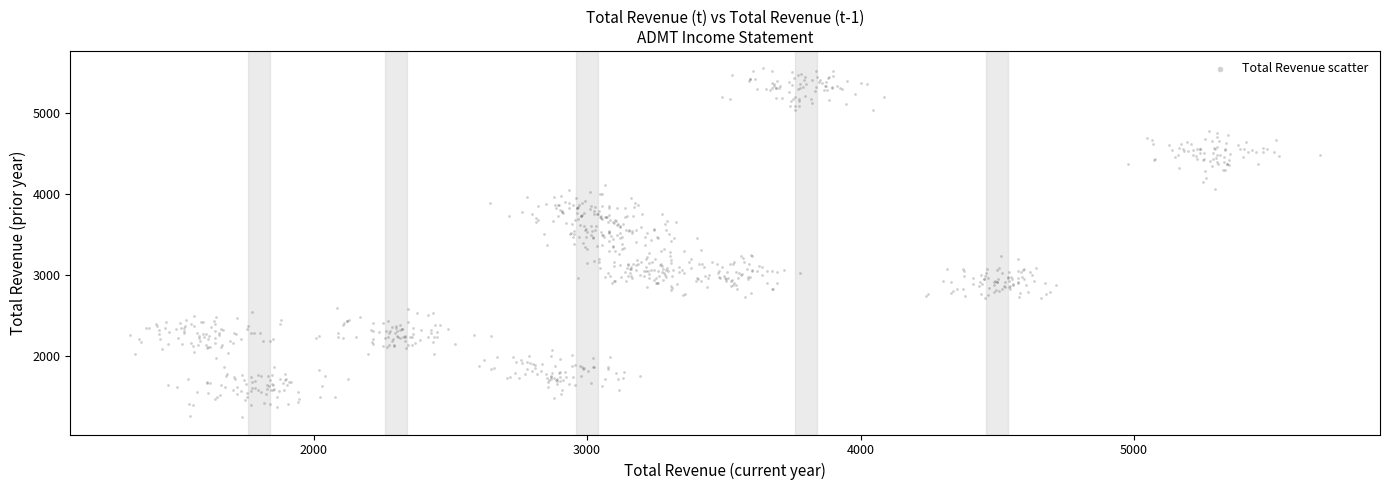

What is the range of X values (max minus min)?

4352.7